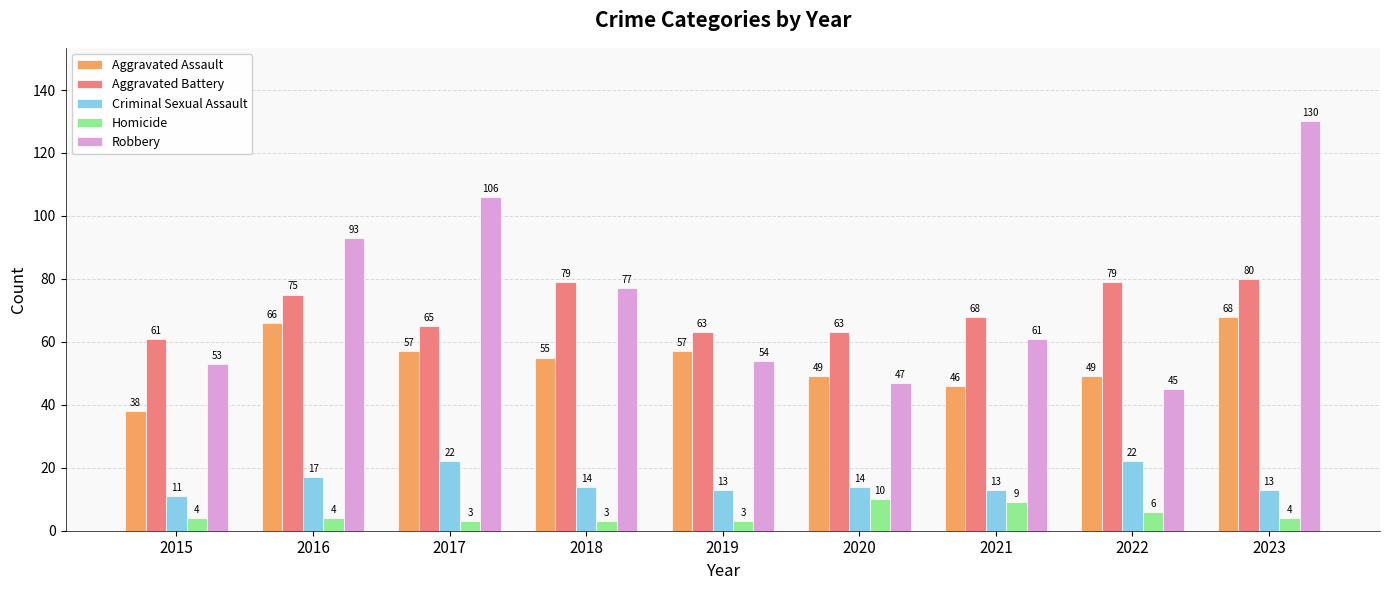

What is the minimum value for Robbery?

45